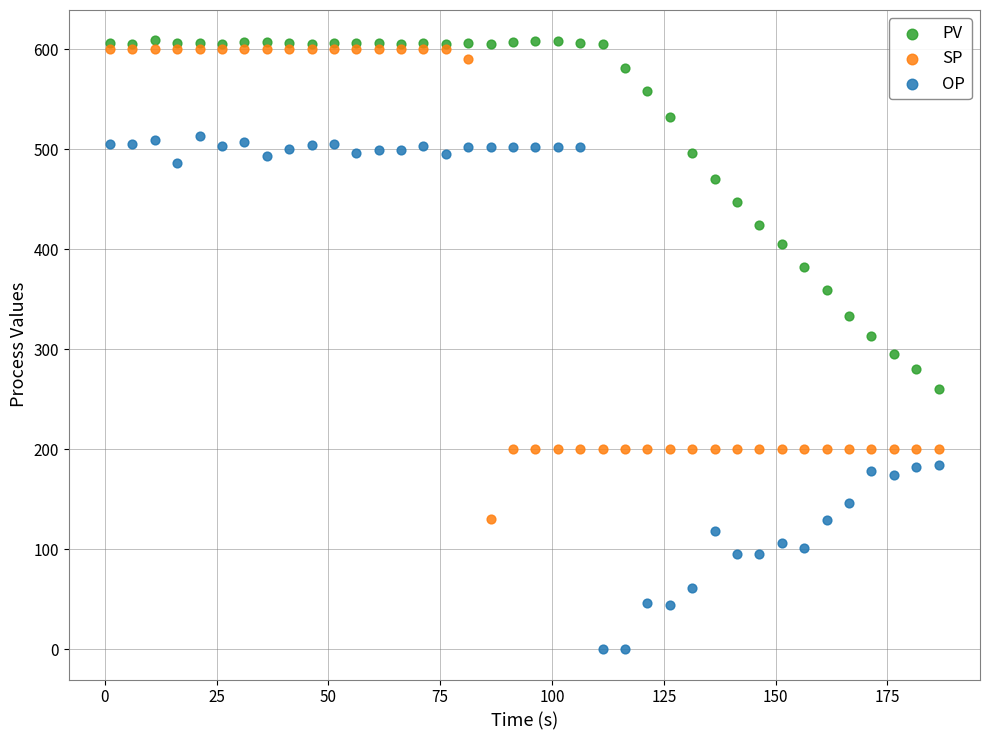

What are all the series names shown in the legend?

PV, SP, OP